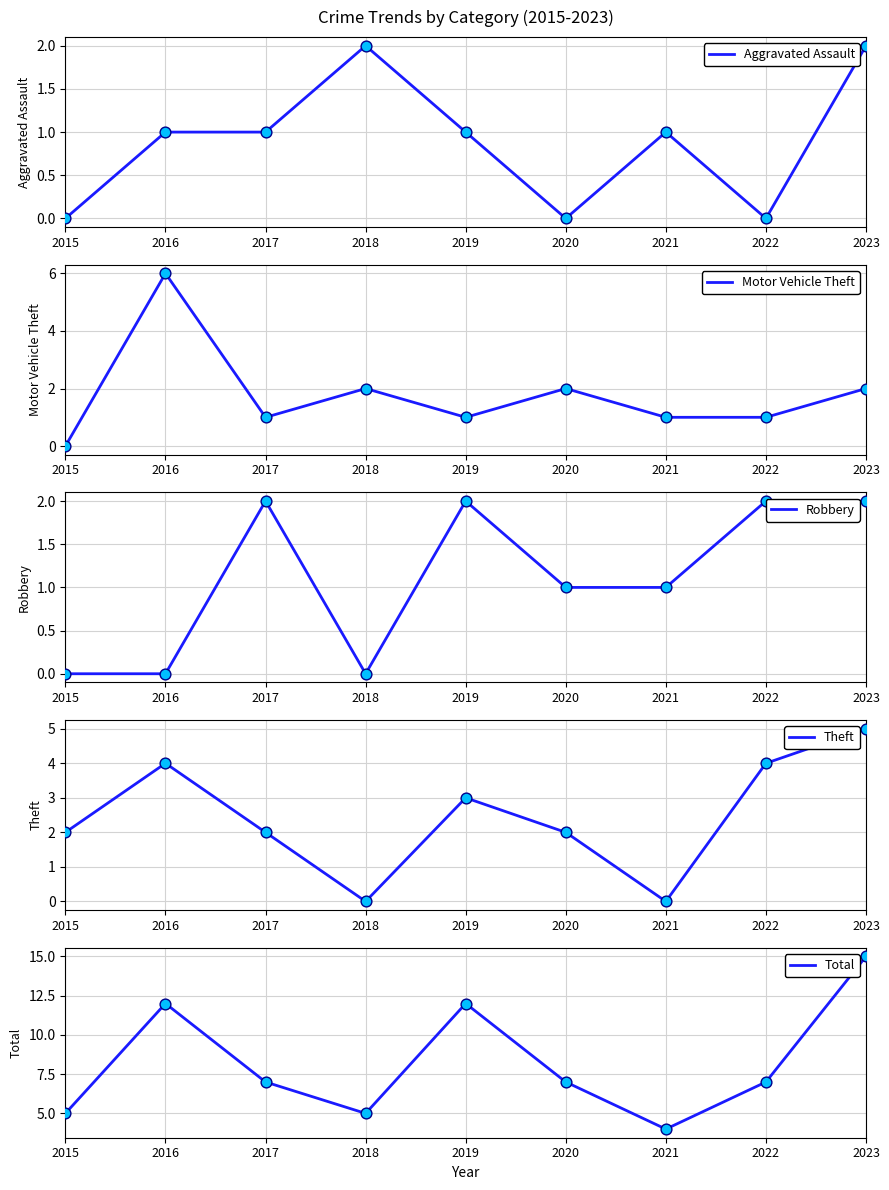

Which series has the largest total across all categories?

Total